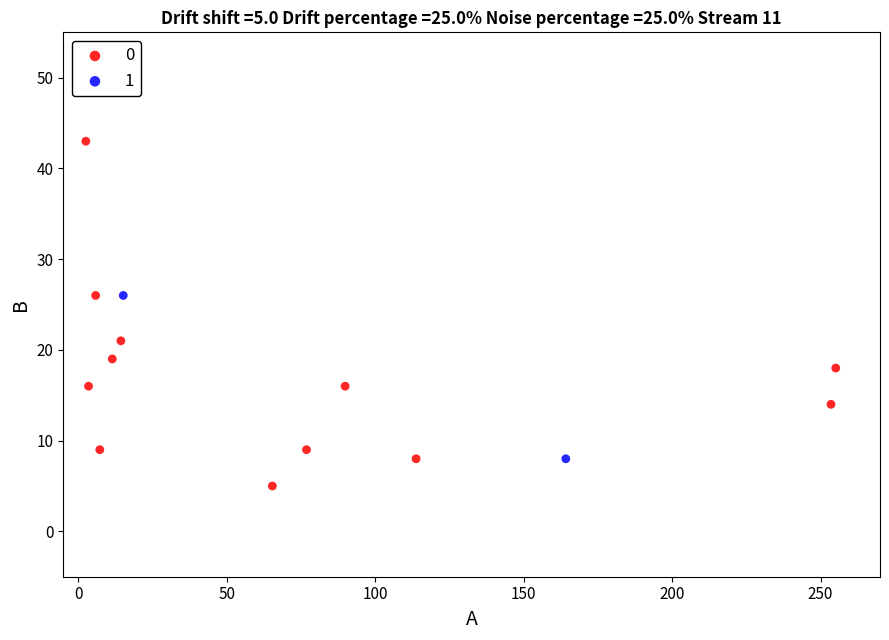

What are all the series names shown in the legend?

0, 1